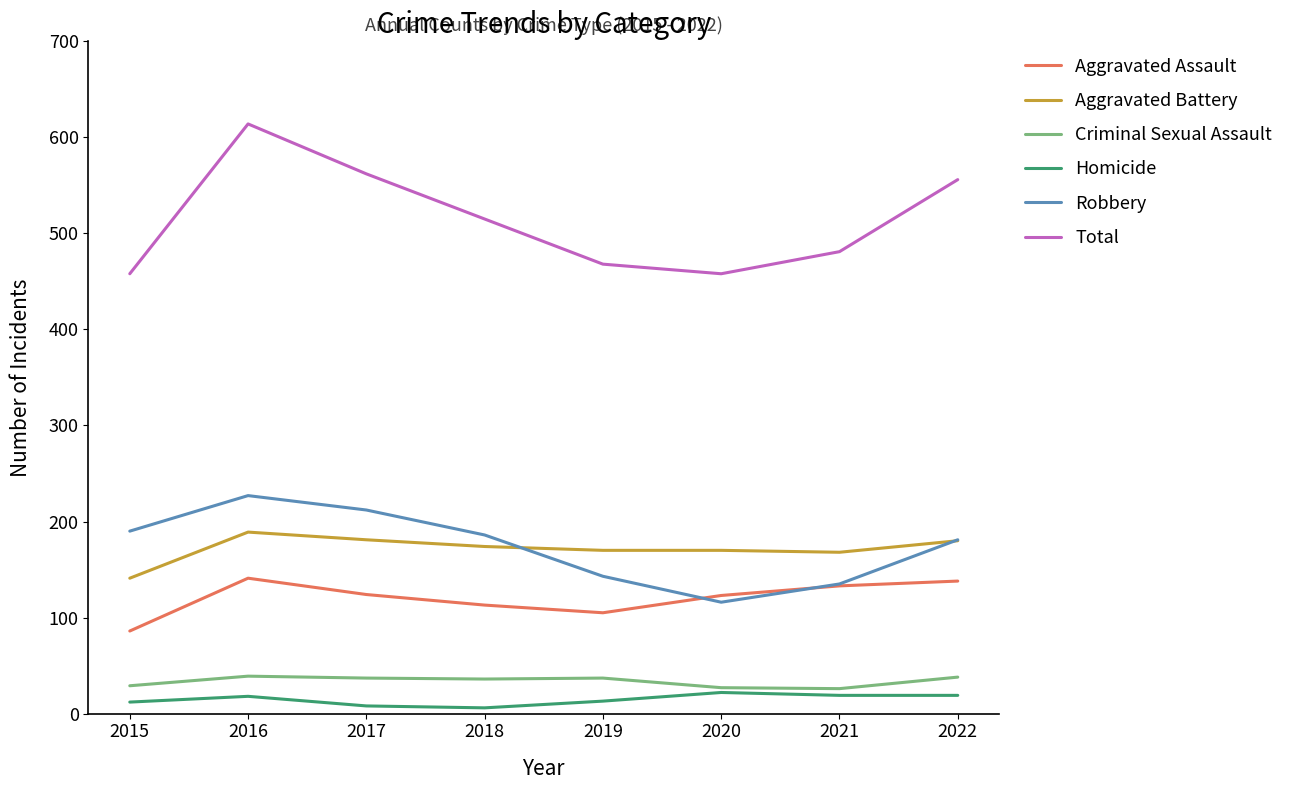

True or false: Homicide and Robbery cross at least once.

False